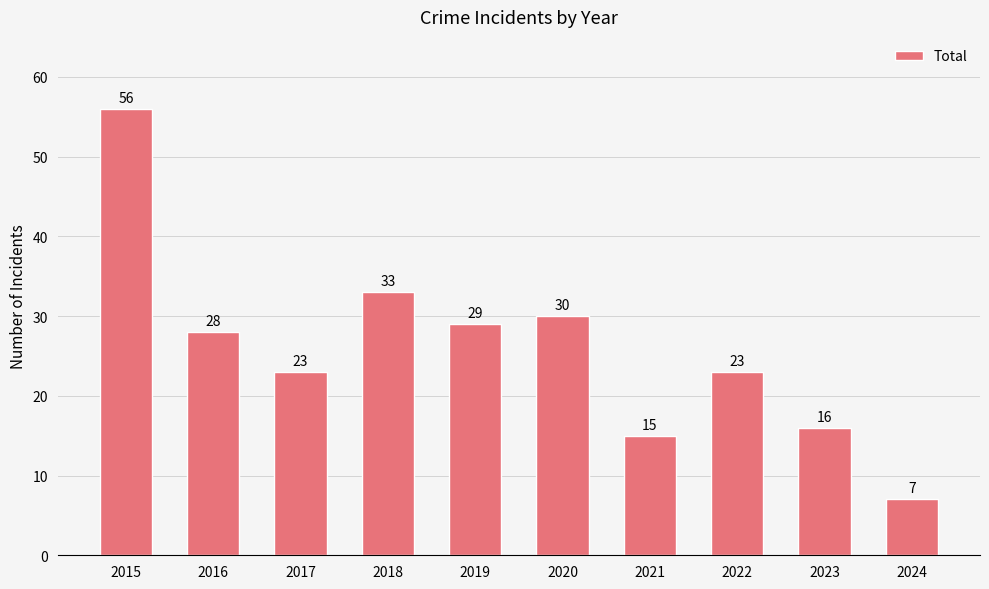

Are the bars grouped side by side (vs. stacked)?

No